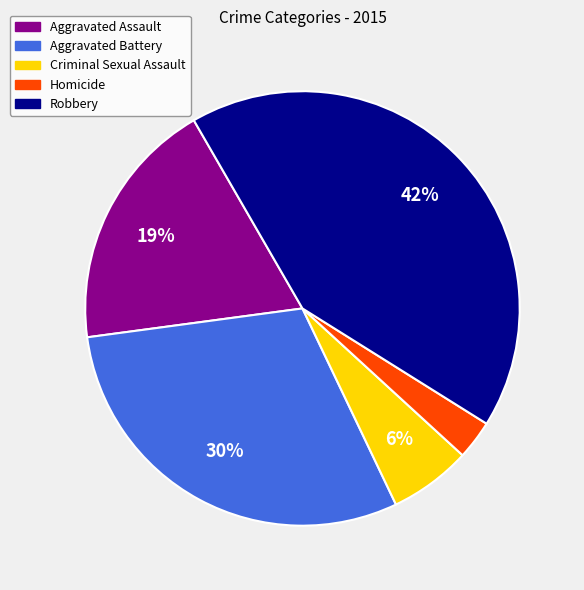

Count the number of slices in the pie.

5